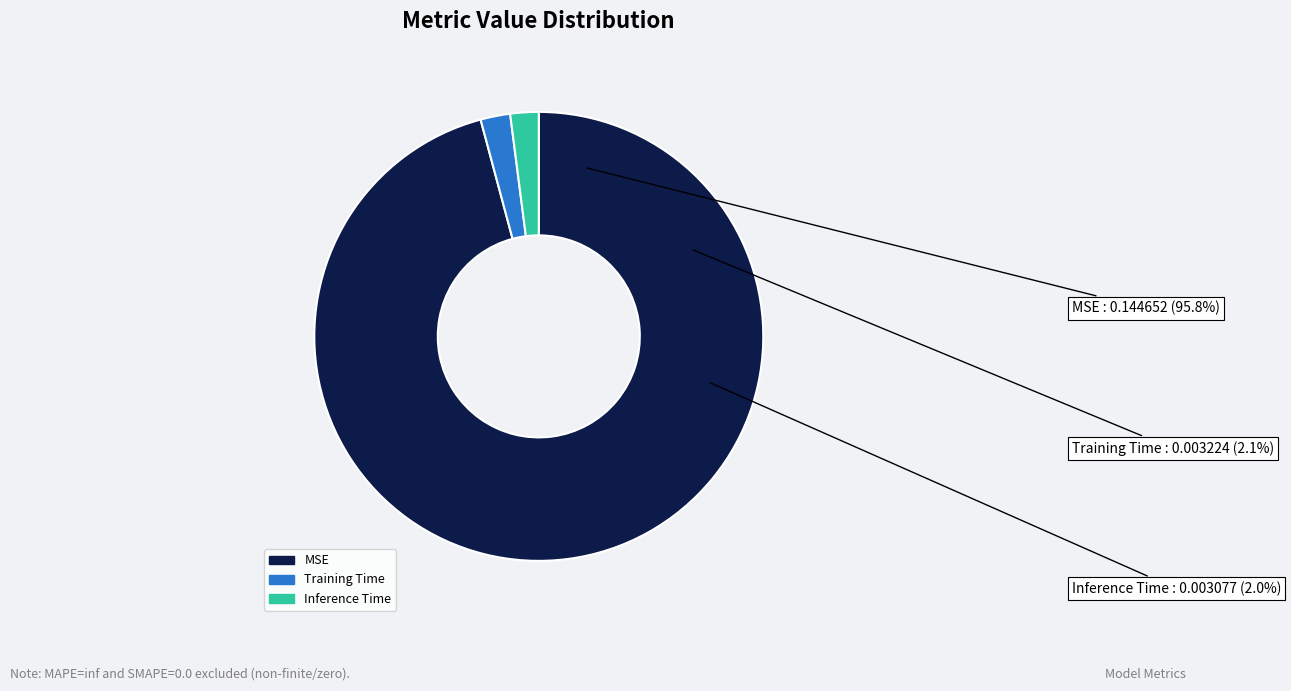

To the nearest percent, what portion does Inference Time represent?

2%